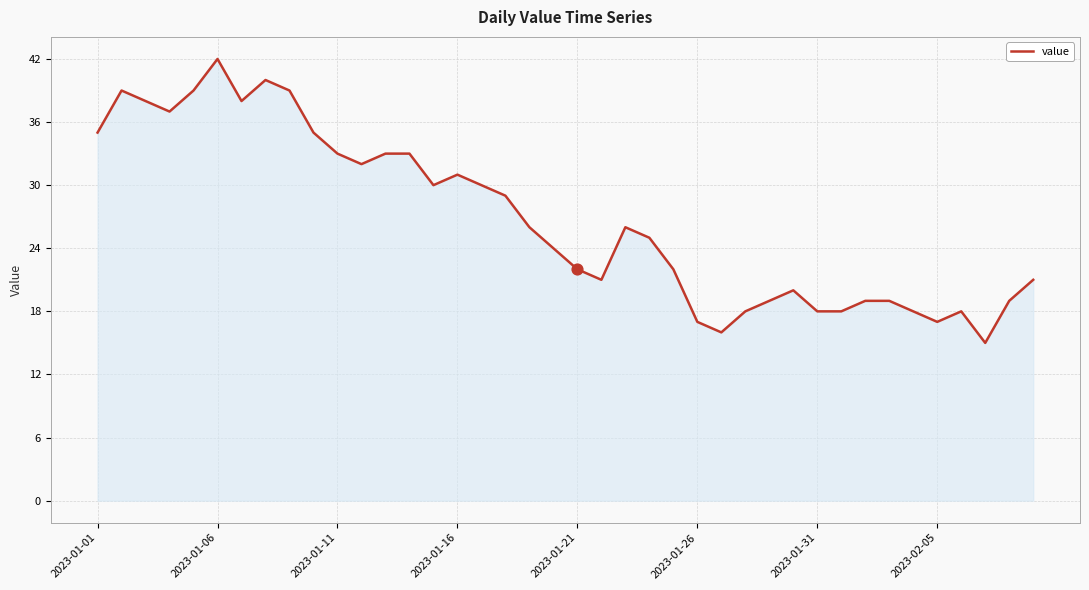

What is the difference between the maximum and minimum values?

27